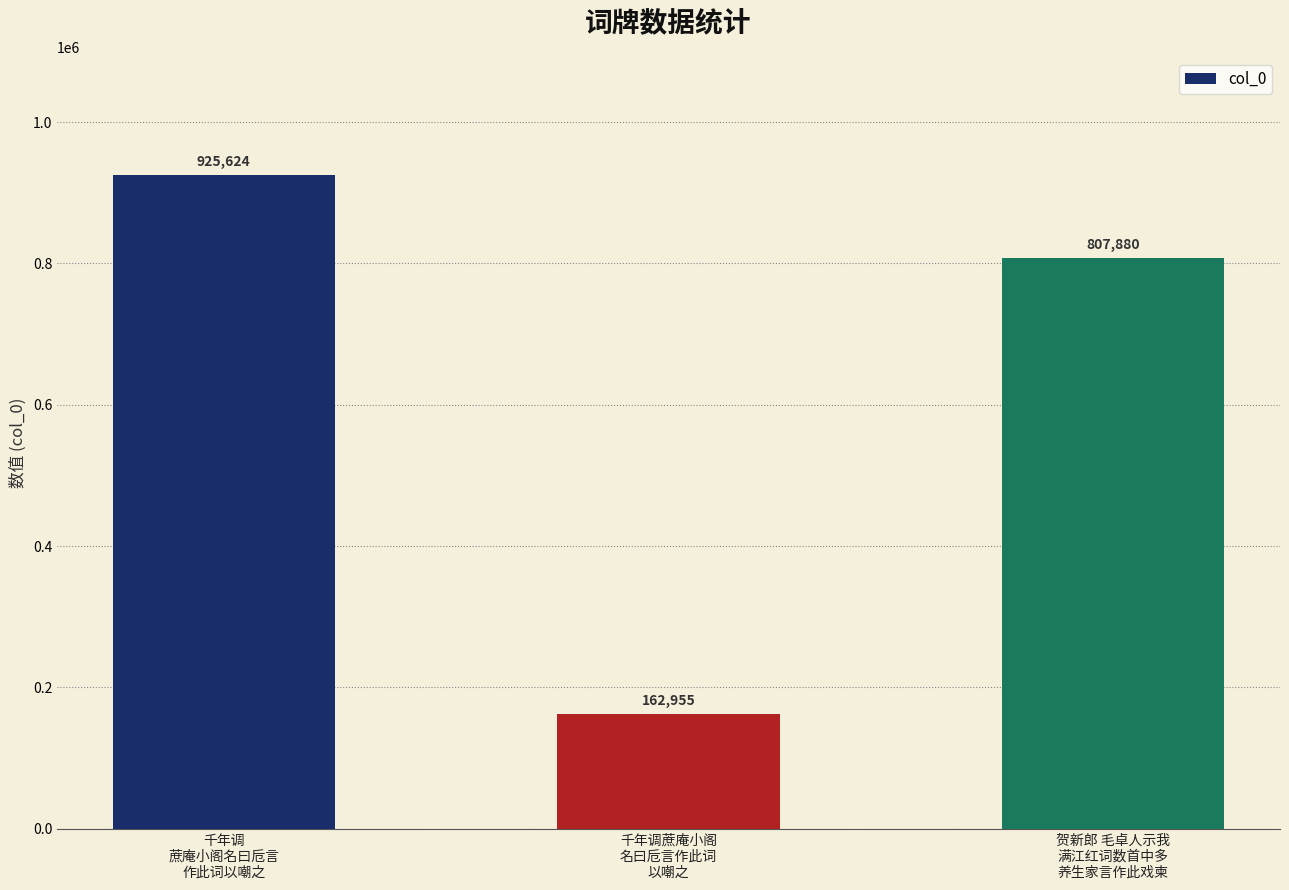

Reading left to right, transcribe all the data shown in this chart.

925624	162955	807880